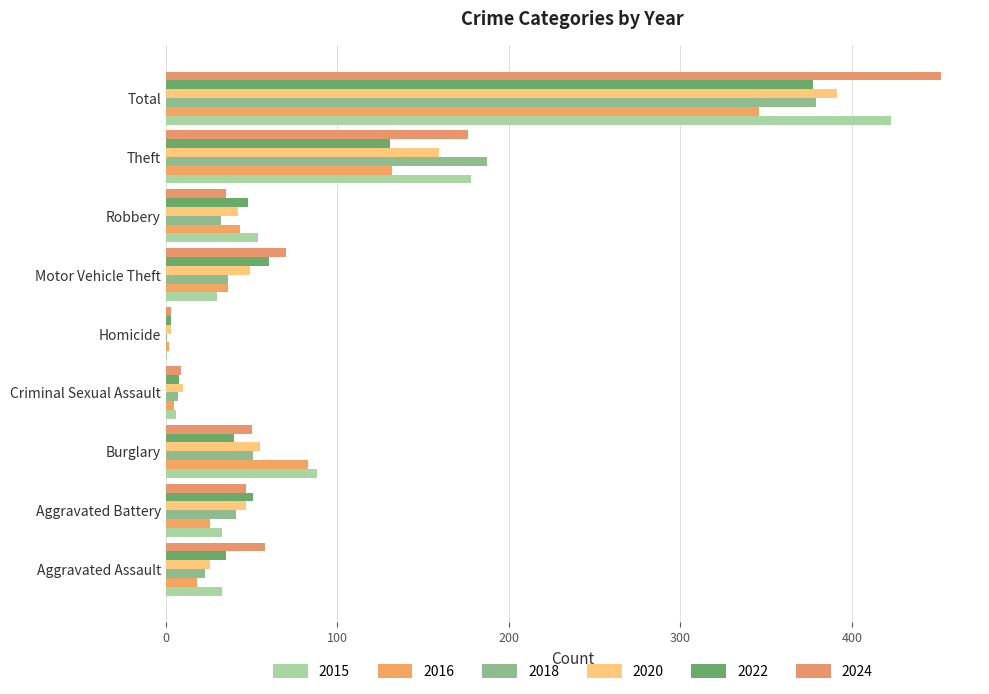

What is the sum of all 2020 values?

782